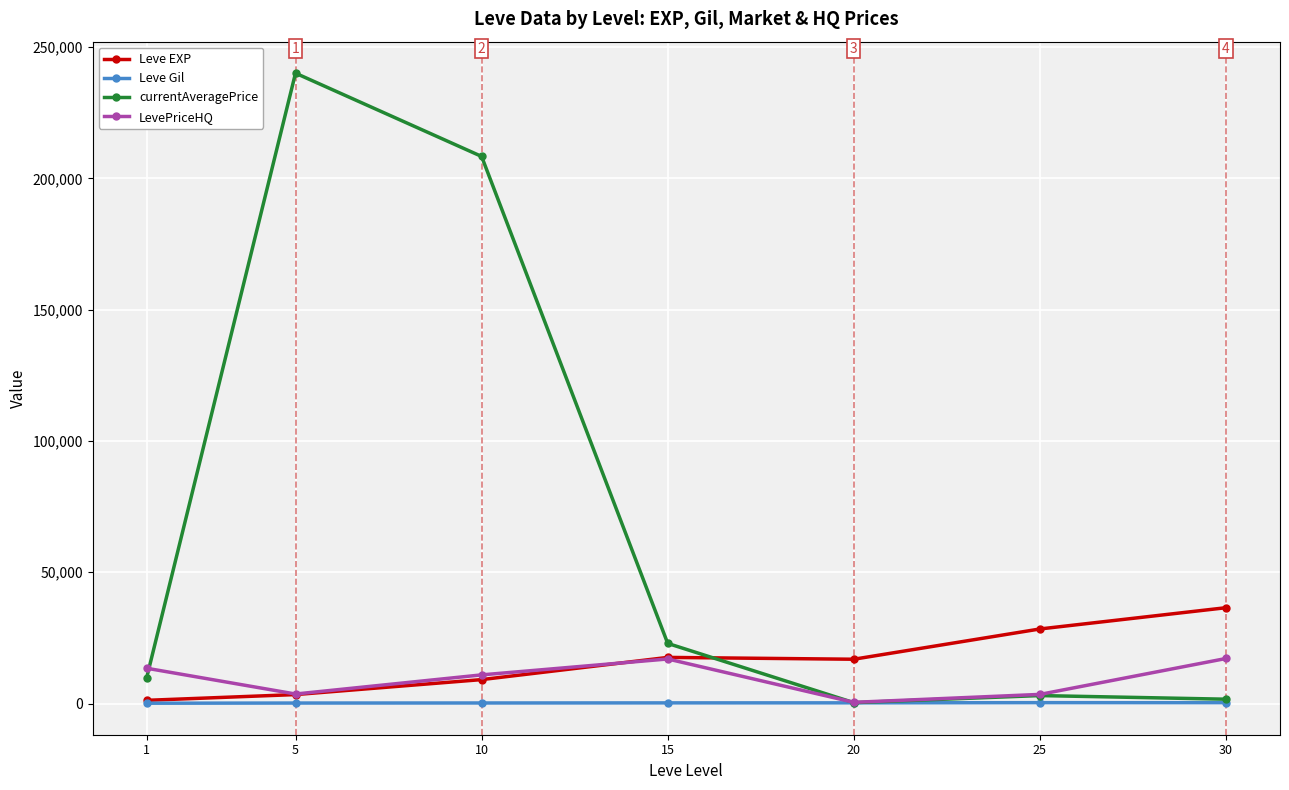

The LevePriceHQ series shows 13438.5 at 1. True or false?

True